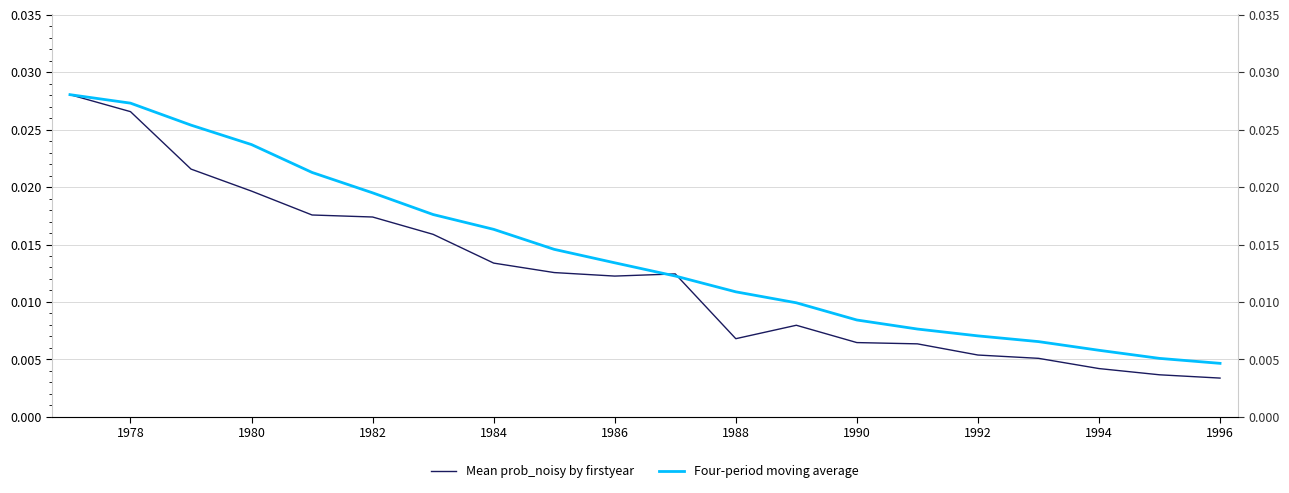

How many series are shown in this chart?

2